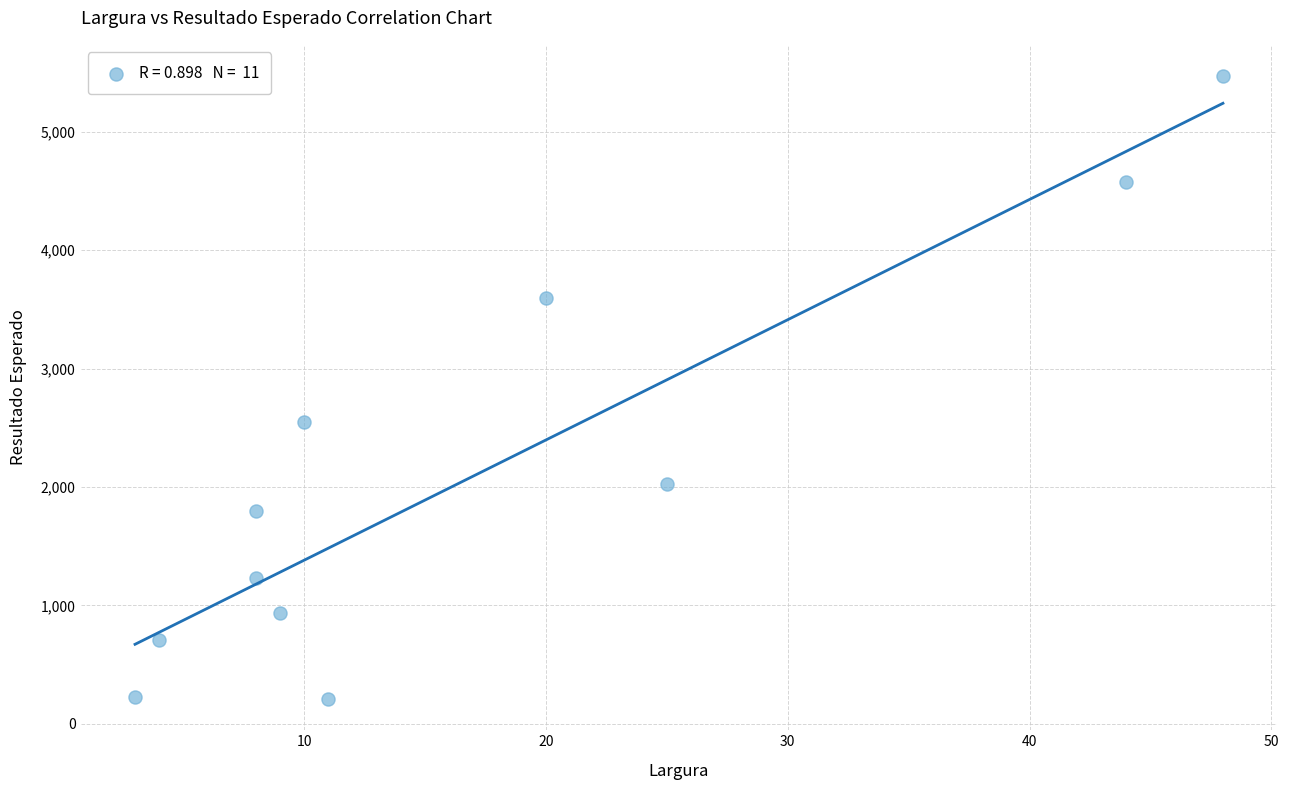

What Y value in the scatter plot is closest to 2840?

2550